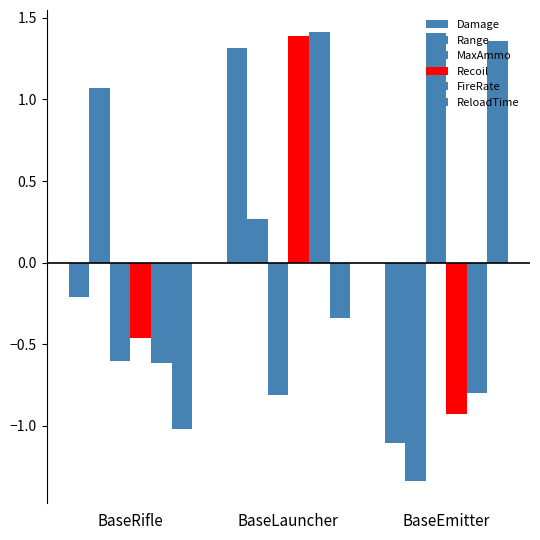

How many bars are there in total?

18